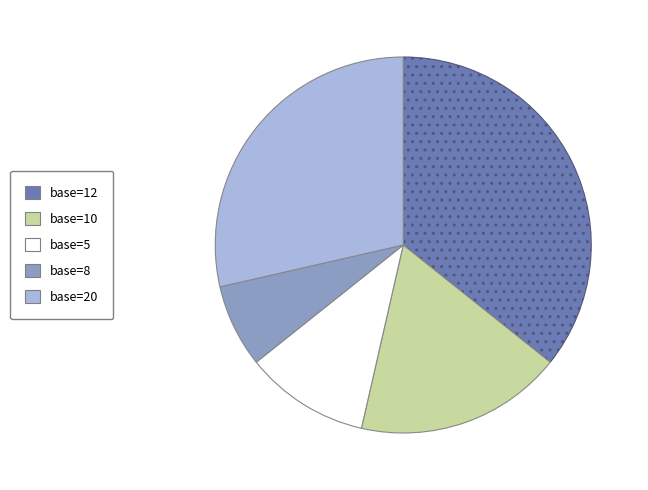

How many segments does this pie chart have?

5